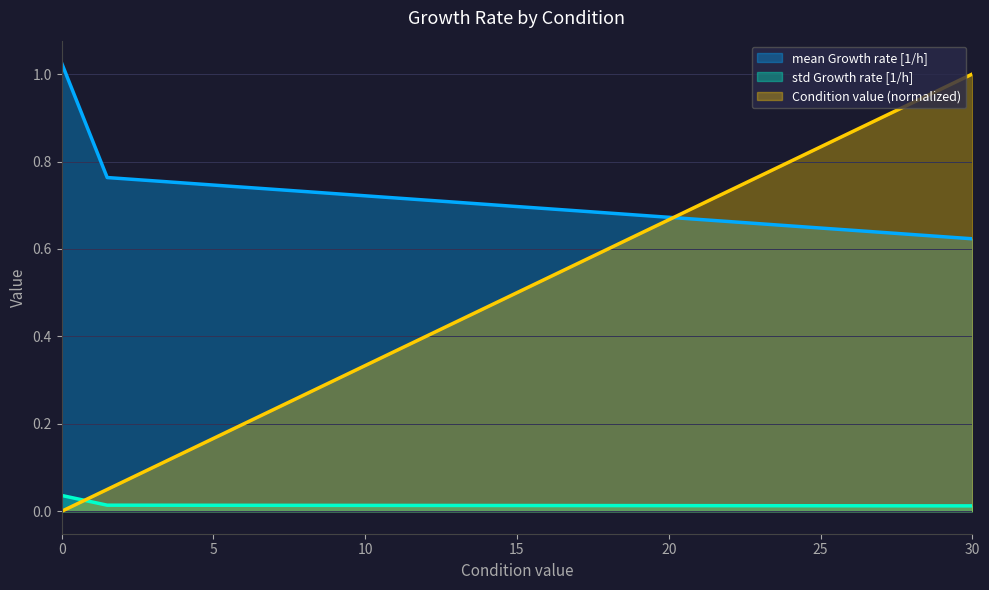

At which category is the sum across all series the highest?

30